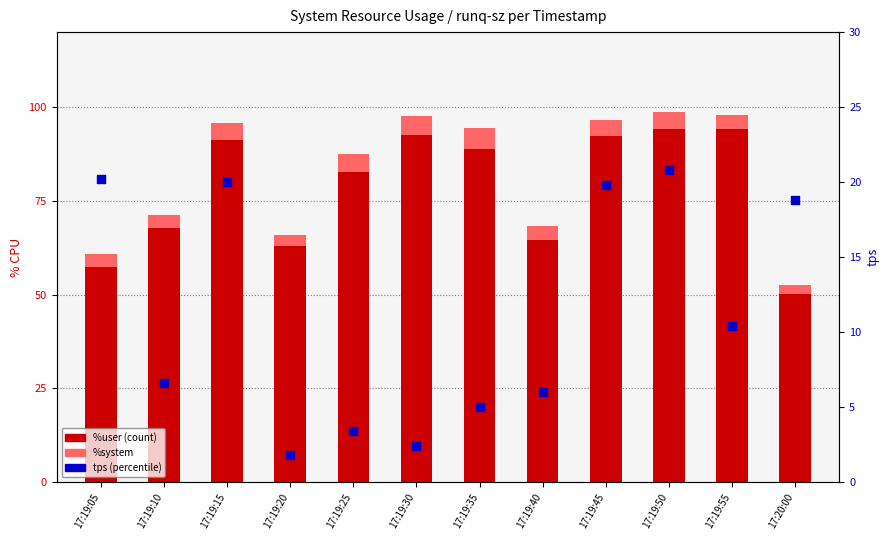

Which series contains the highest Y value?

%user